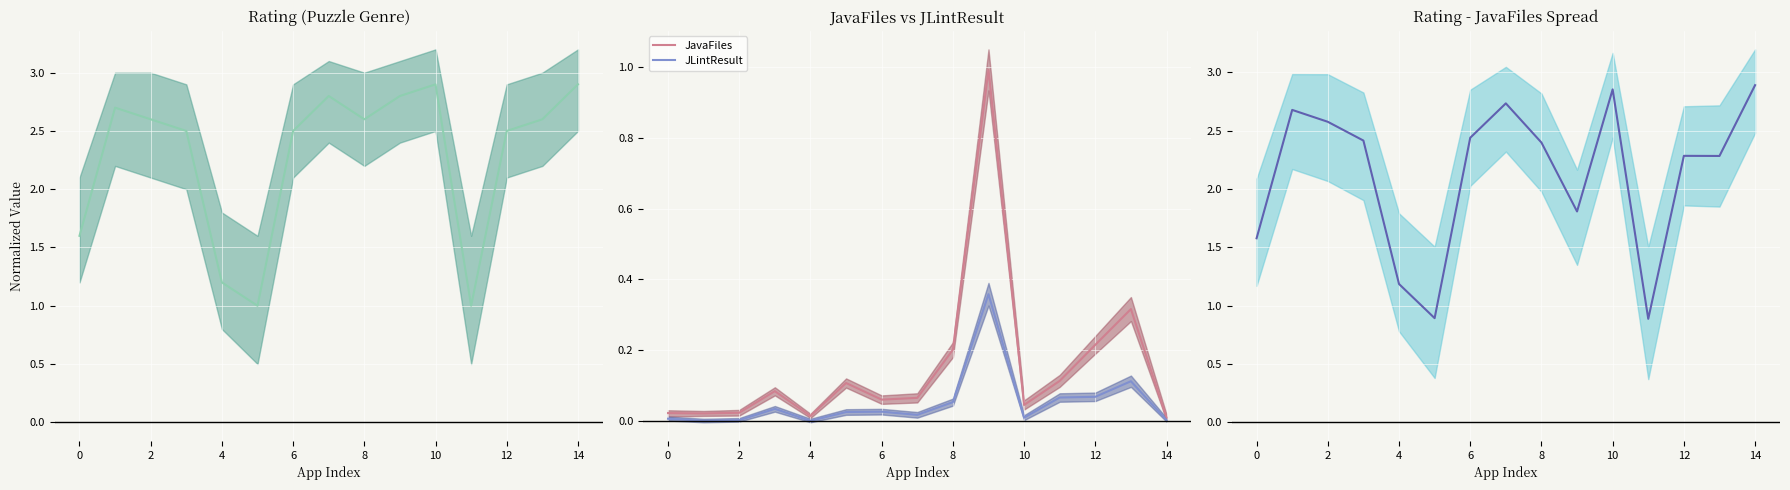

Is it true that JLintResult equals 0.2 at 16?

False